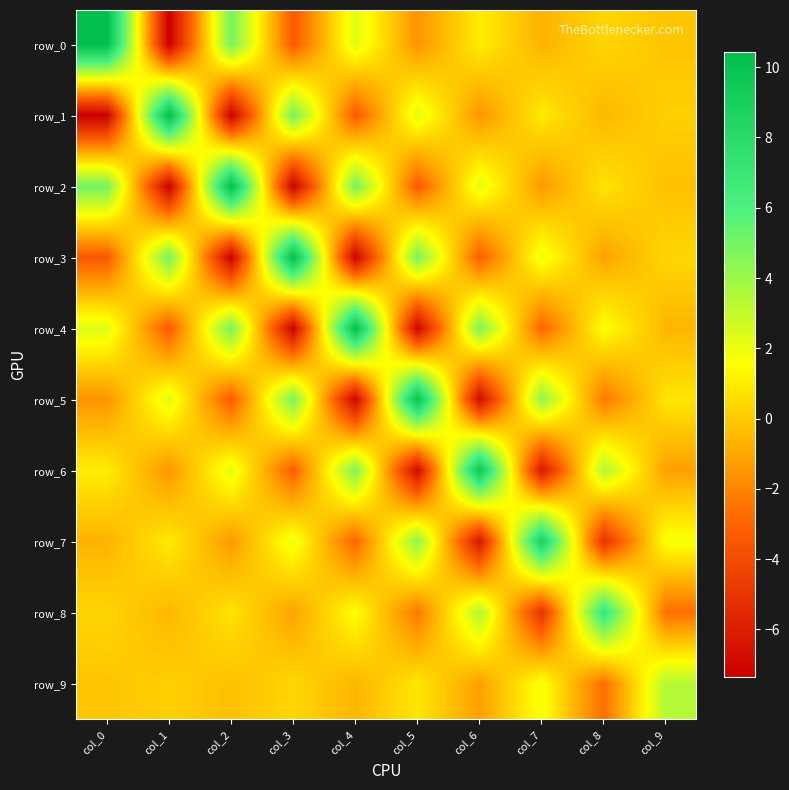

At which label is row_3 closest to 1?

col_9